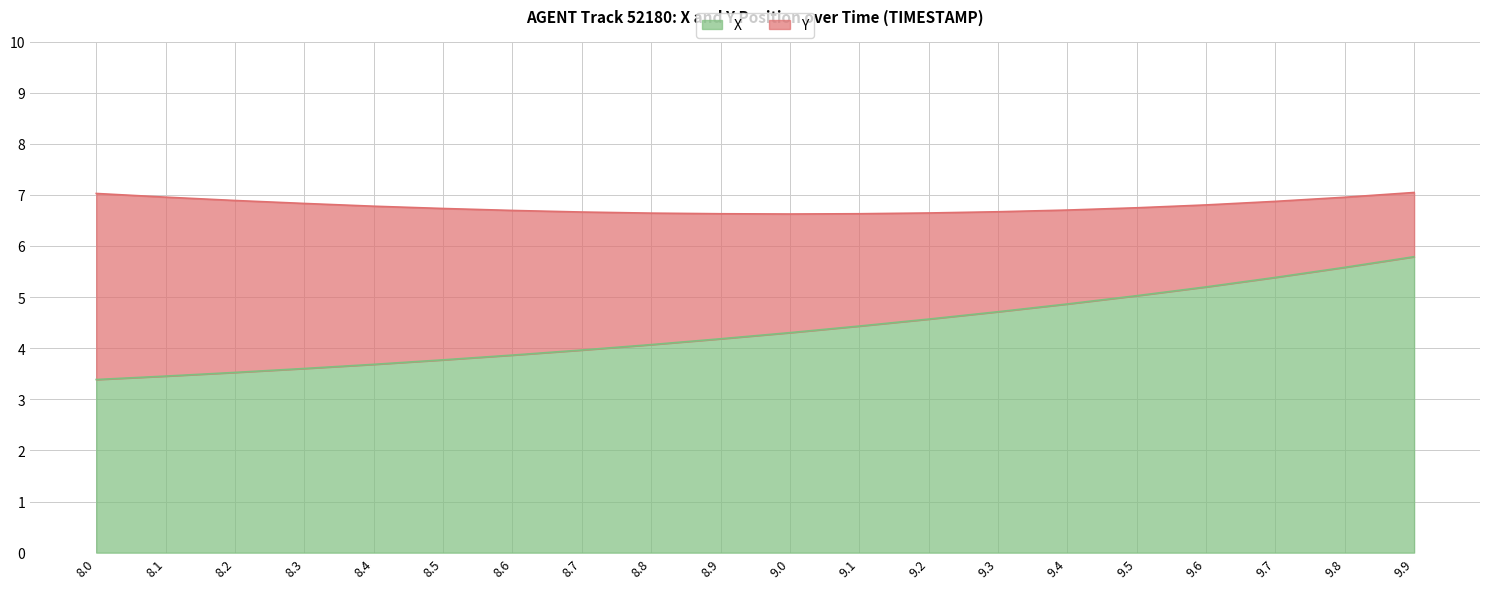

How many data points are above 4?

12